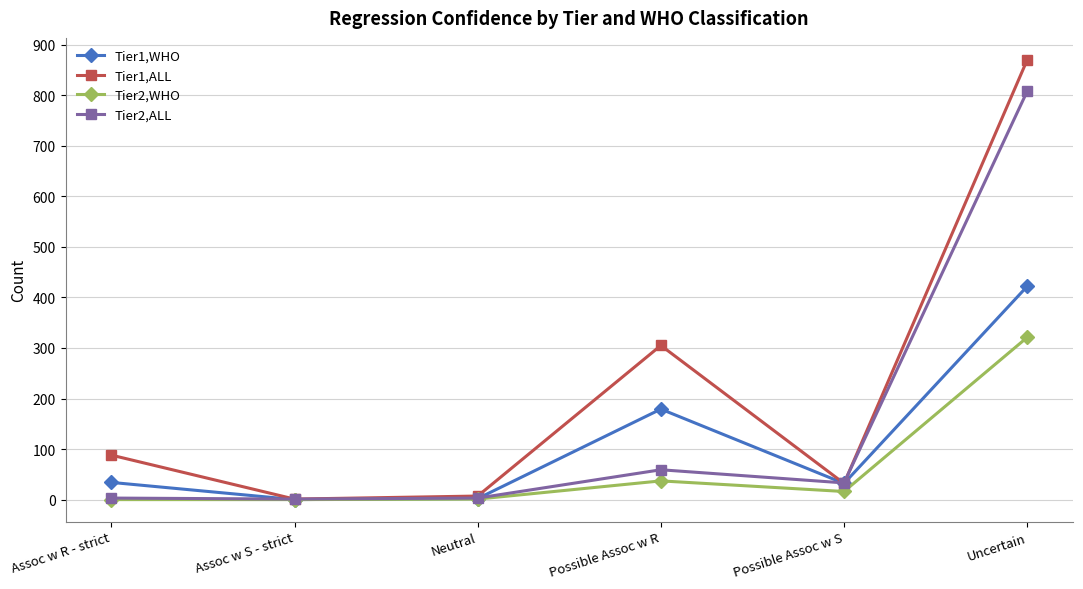

Which series has the widest spread of values?

Tier1,ALL